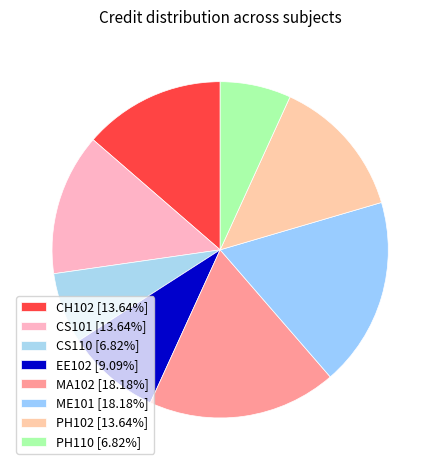

Combined, what portion of the pie is PH102 and ME101?

31.8%